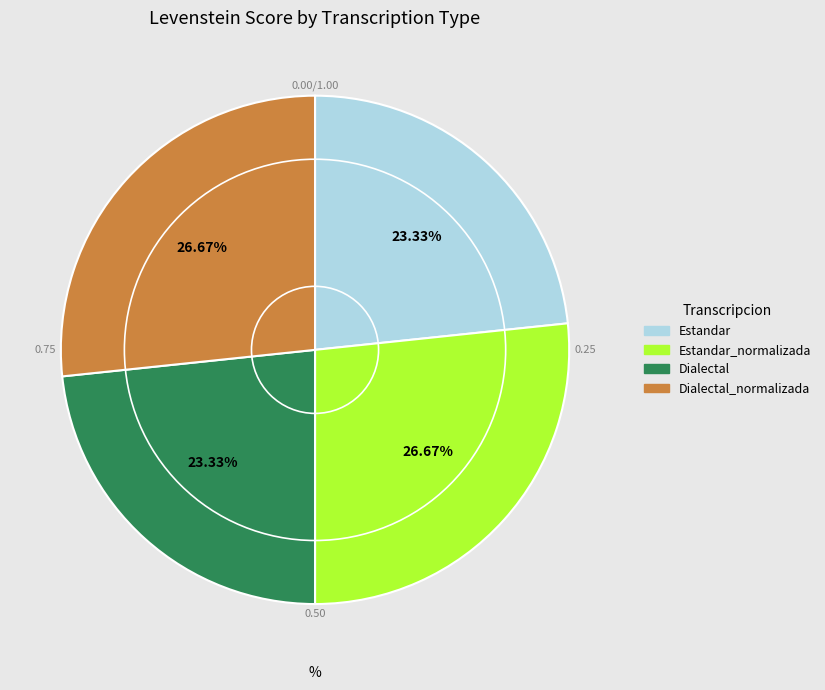

Is there any slice that represents more than half of the pie?

No